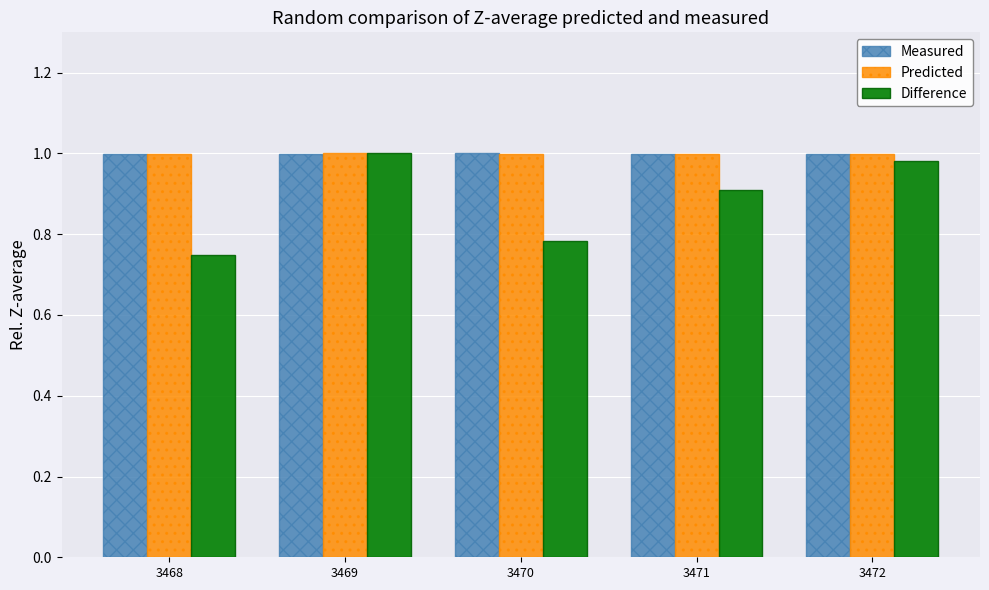

The value of Difference at 3469 is 0.4. True or false?

False